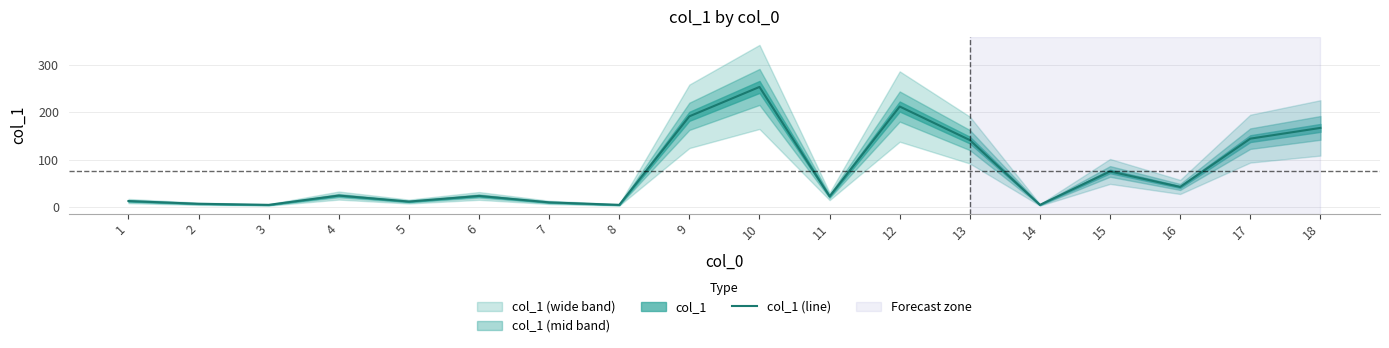

How many interior local peaks (higher than both neighbors) does the data have?

5